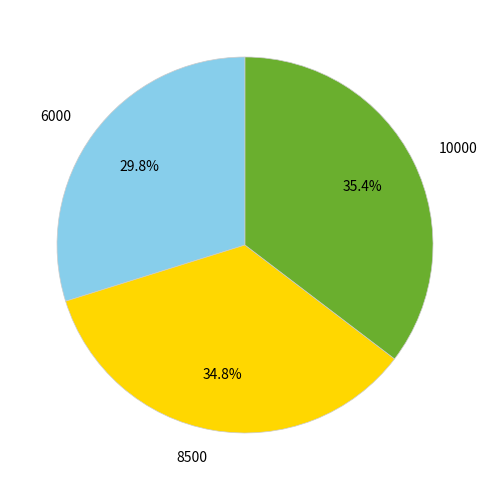

Which slice is the smallest?

6000